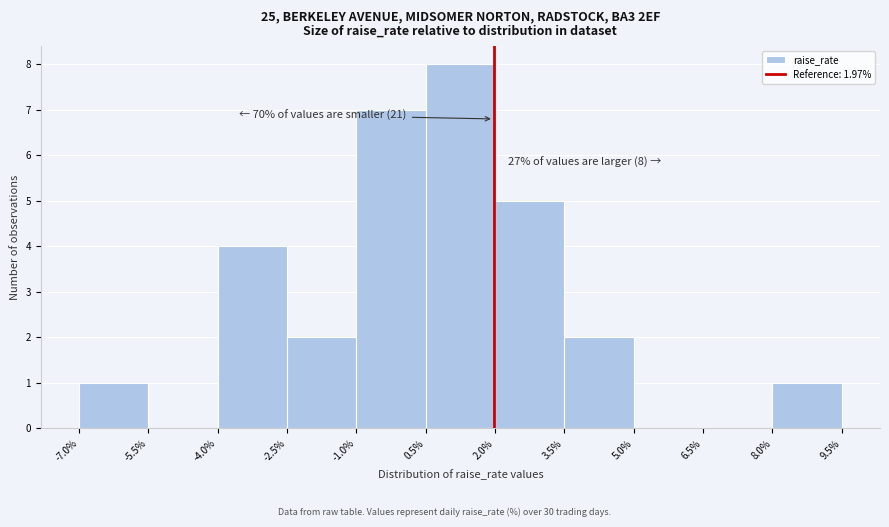

Which range on the x-axis has the tallest bar?

0.5% to 2.0%